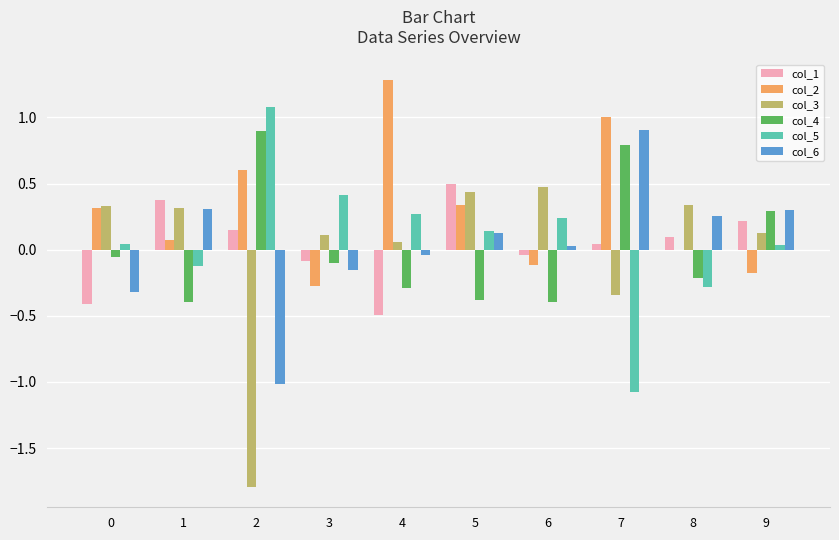

True or false: col_6 has a value of -1.0 at 2.

True